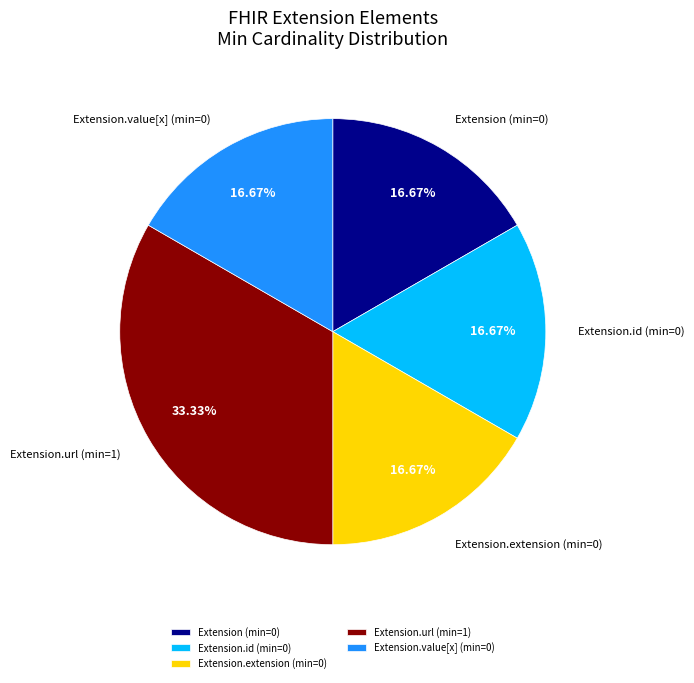

Is there a majority slice in this chart?

No